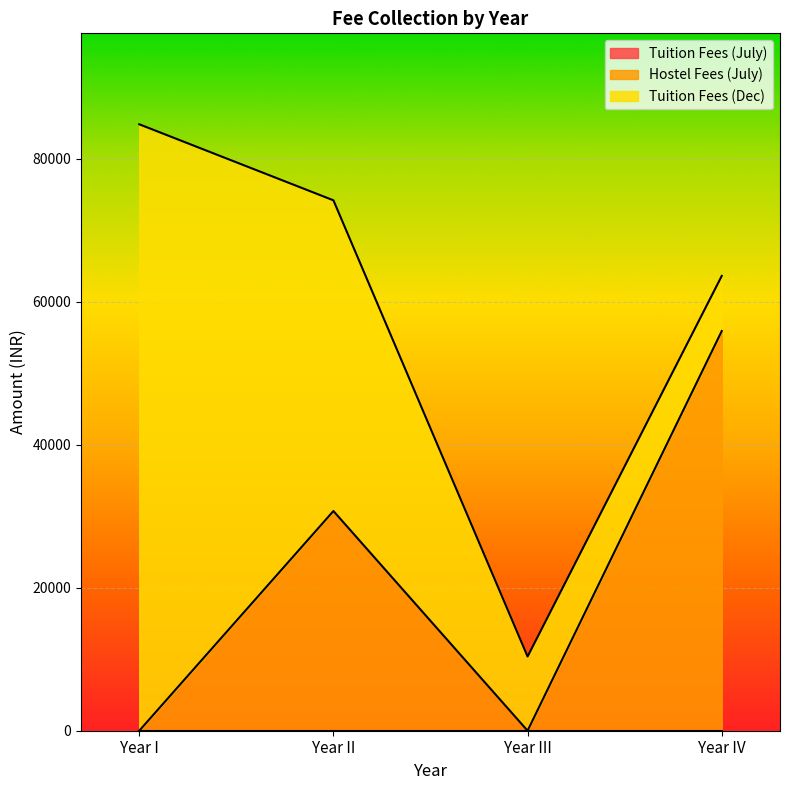

How many data points does each series have?

4